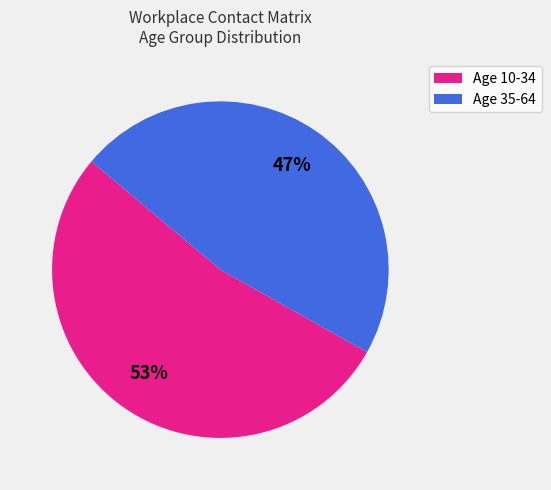

Is there a majority slice in this chart?

Yes